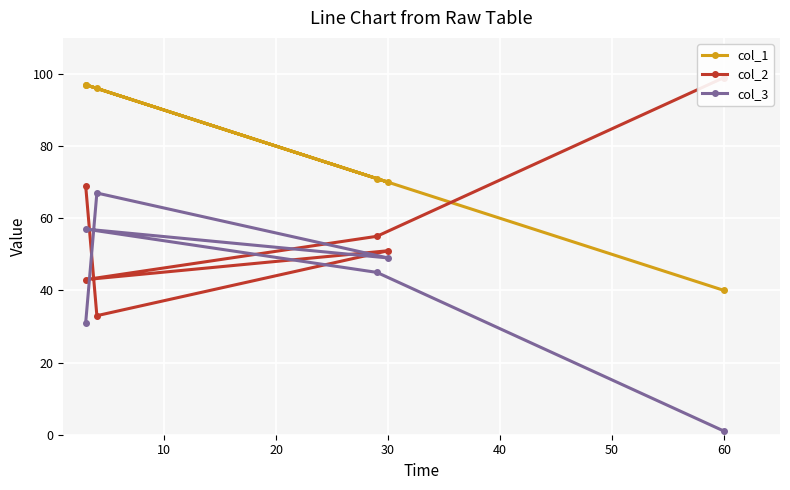

At how many categories does at least one series exceed 52?

6